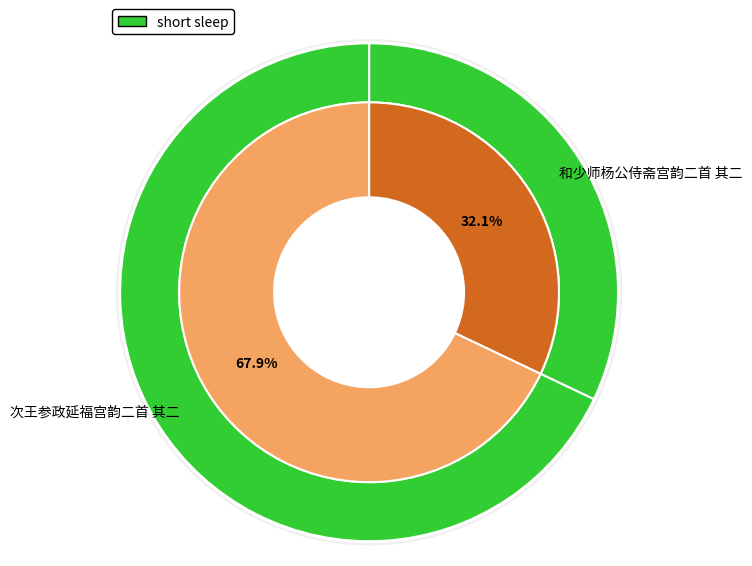

What is the smallest slice in the pie chart?

和少师杨公侍斋宫韵二首 其二